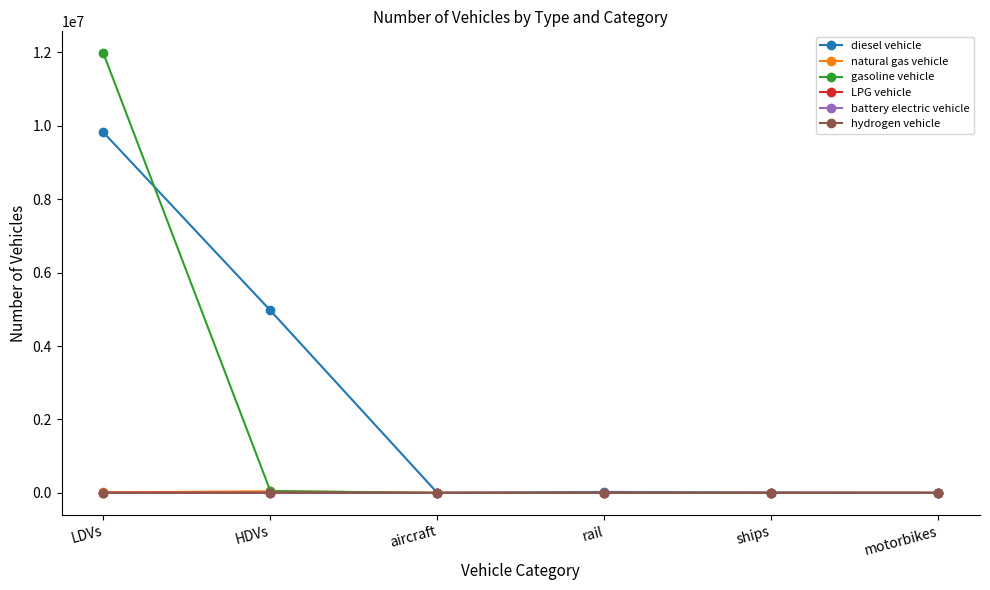

The natural gas vehicle series shows 43170.0 at HDVs. True or false?

True